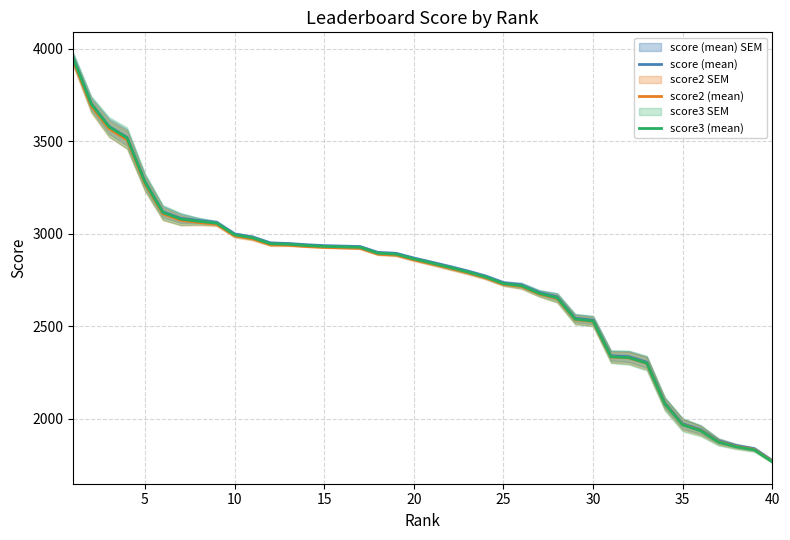

What is the average value of the score3 (mean) series?

2747.2